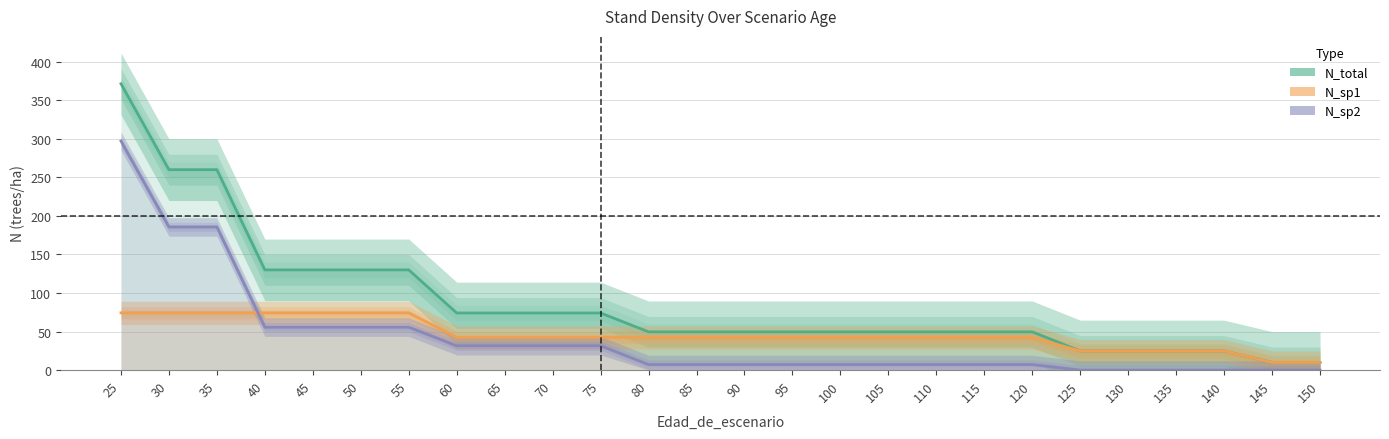

Reading right to left, transcribe all the data shown in this chart.

N_total: 9.9	9.9	24.8	24.8	24.8	24.8	49.6	49.6	49.6	49.6	49.6	49.6	49.6	49.6	49.6	74.1	74.1	74.1	74.1	130.0	130.0	130.0	130.0	259.9	259.9	371.4
N_sp1: 9.9	9.9	24.8	24.8	24.8	24.8	42.4	42.4	42.4	42.4	42.4	42.4	42.4	42.4	42.4	42.4	42.4	42.4	42.4	74.3	74.3	74.3	74.3	74.3	74.3	74.3
N_sp2: 0.0	0.0	0.0	0.0	0.0	0.0	7.2	7.2	7.2	7.2	7.2	7.2	7.2	7.2	7.2	31.6	31.6	31.6	31.6	55.7	55.7	55.7	55.7	185.7	185.7	297.1